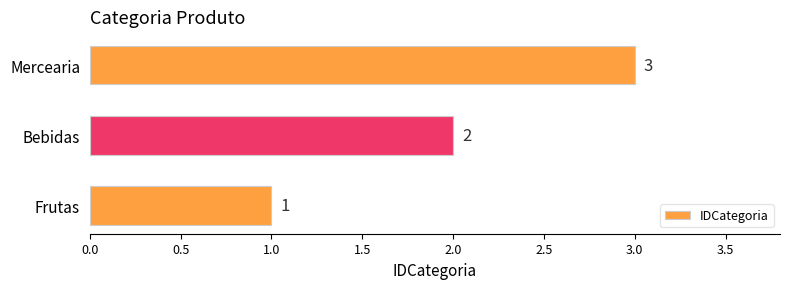

How many values are between 1 and 3?

3